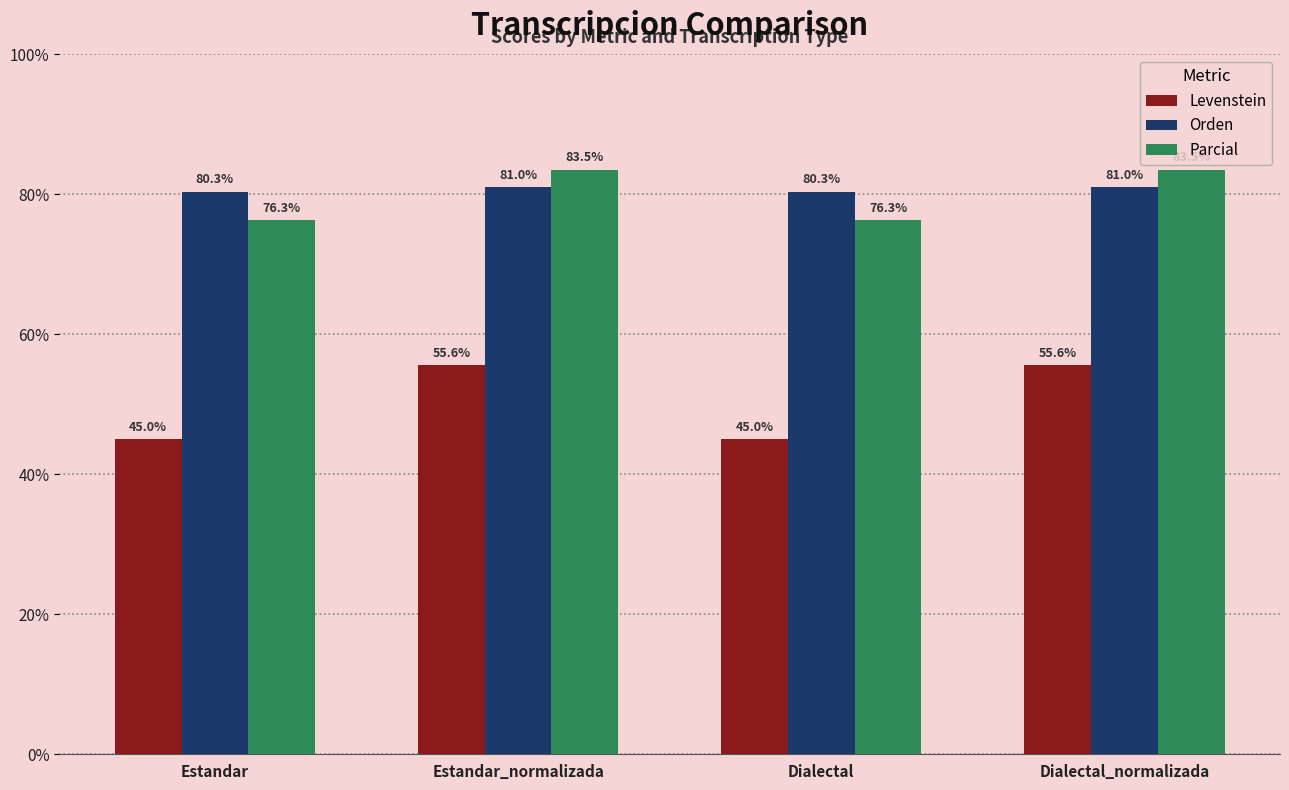

What is the difference between the highest and lowest values at Estandar?

35.3